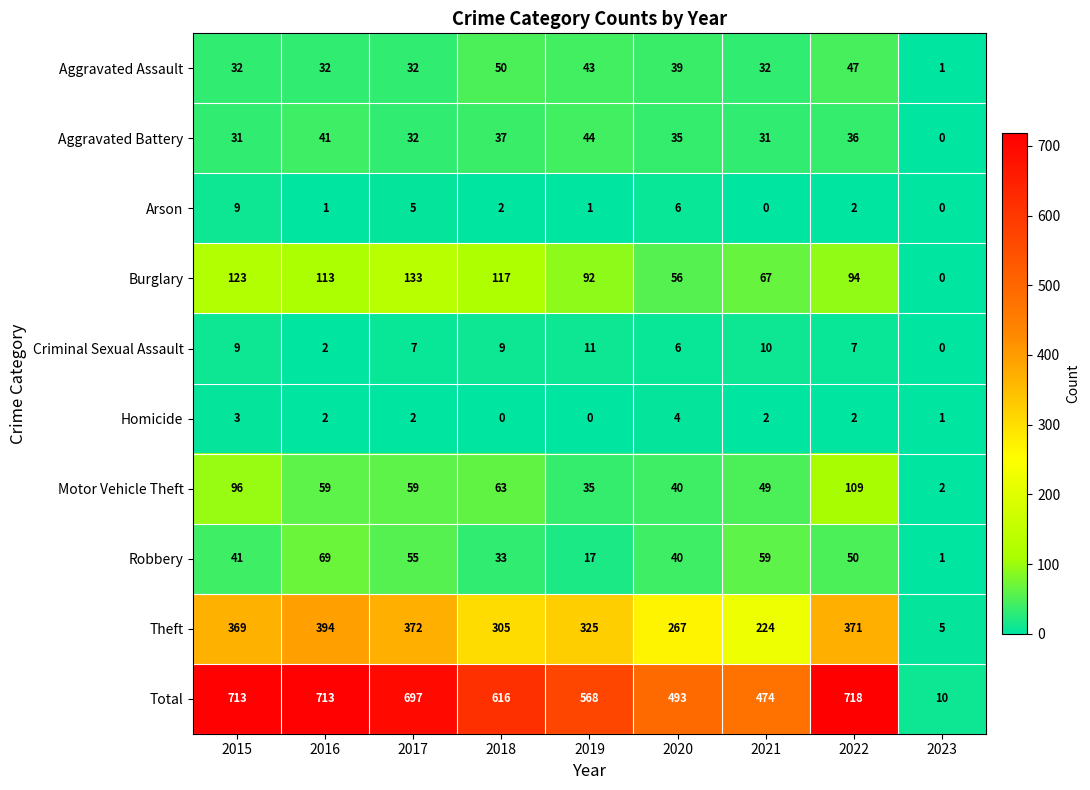

At which label does Total reach its peak?

2022